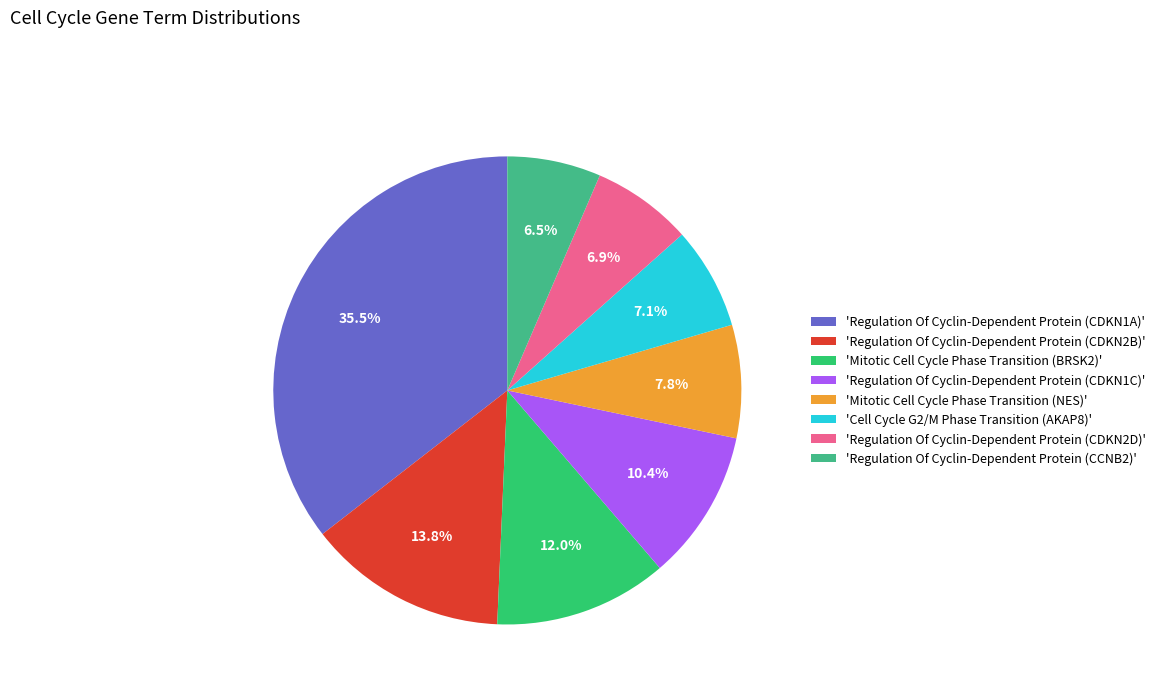

How many segments does this pie chart have?

8